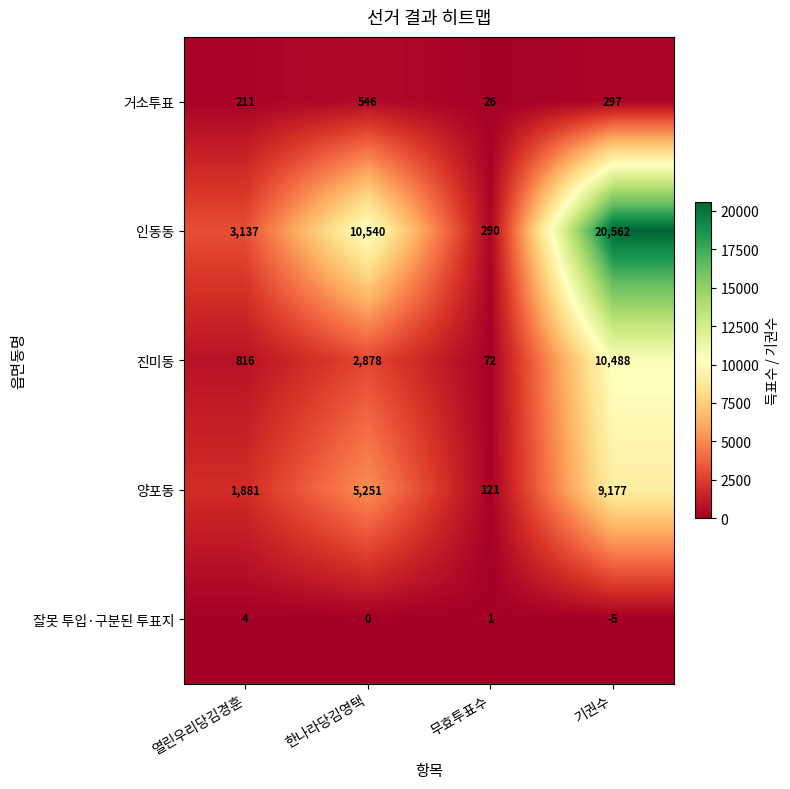

At how many categories does at least one series exceed 15693?

1